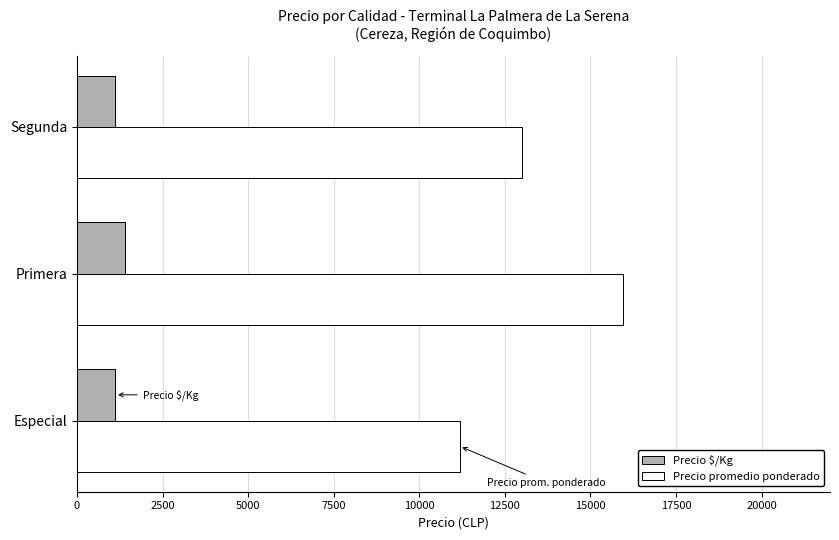

List the series in order of their overall mean, highest first.

Precio promedio ponderado, Precio $/Kg